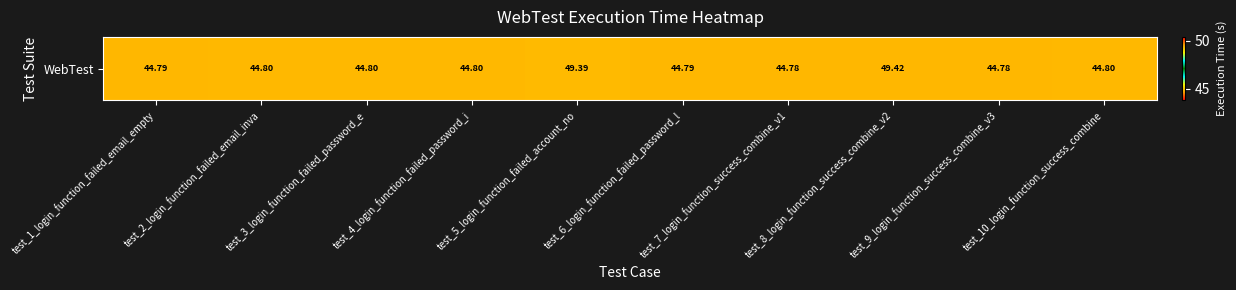

Is it true that the value at test_4_login_function_failed_password_i is 44.8?

True